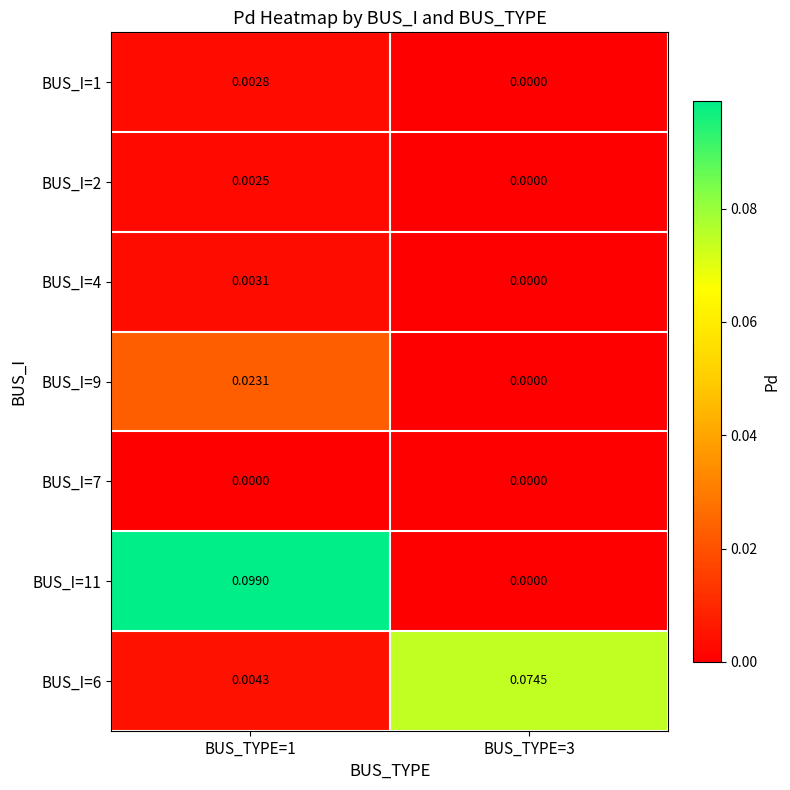

Is the value of BUS_I=1 at BUS_TYPE=1 greater than the value of BUS_I=6 at BUS_TYPE=1?

No